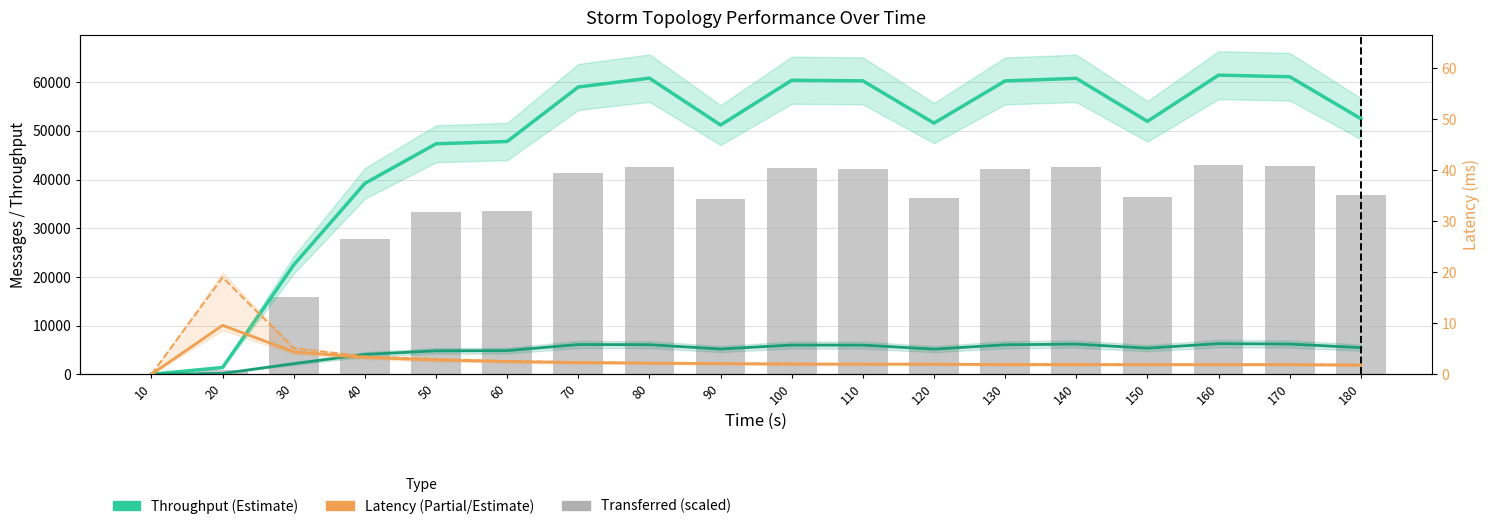

Which category has the highest value in the spout_avg_complete_latency(ms) series?

20